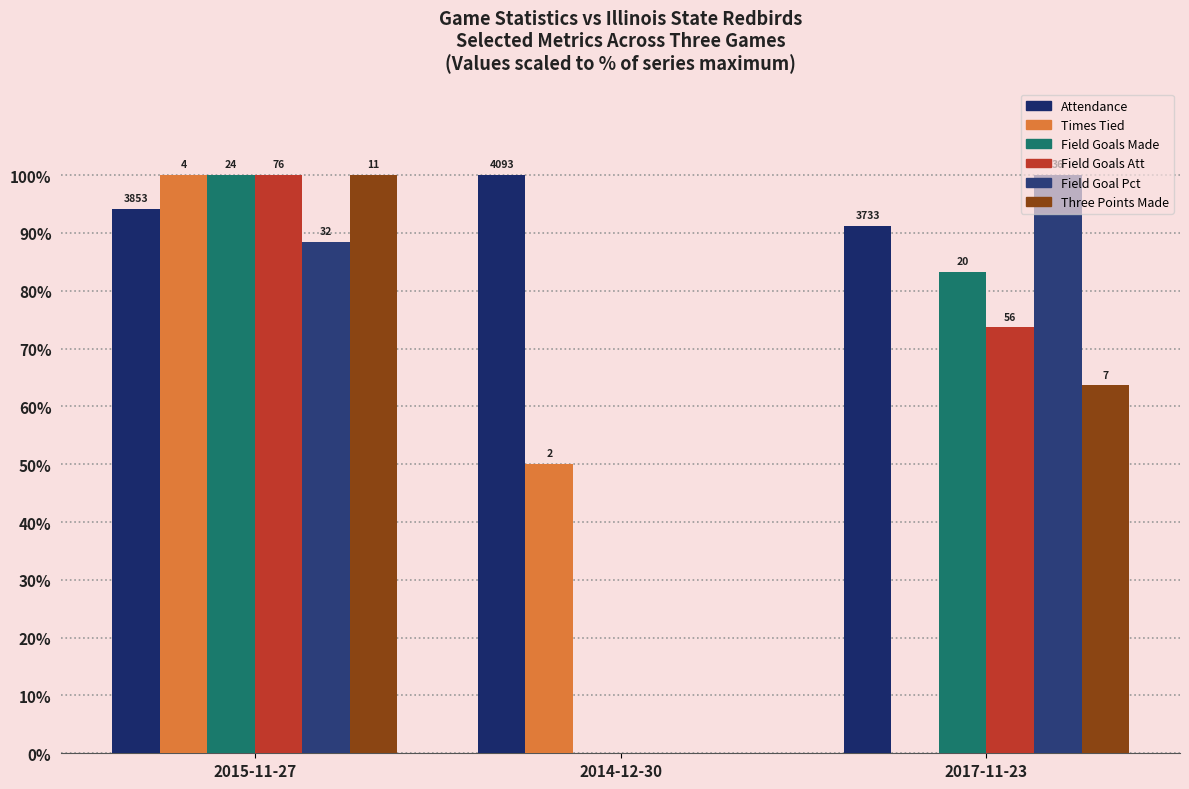

How many groups of bars are there?

3